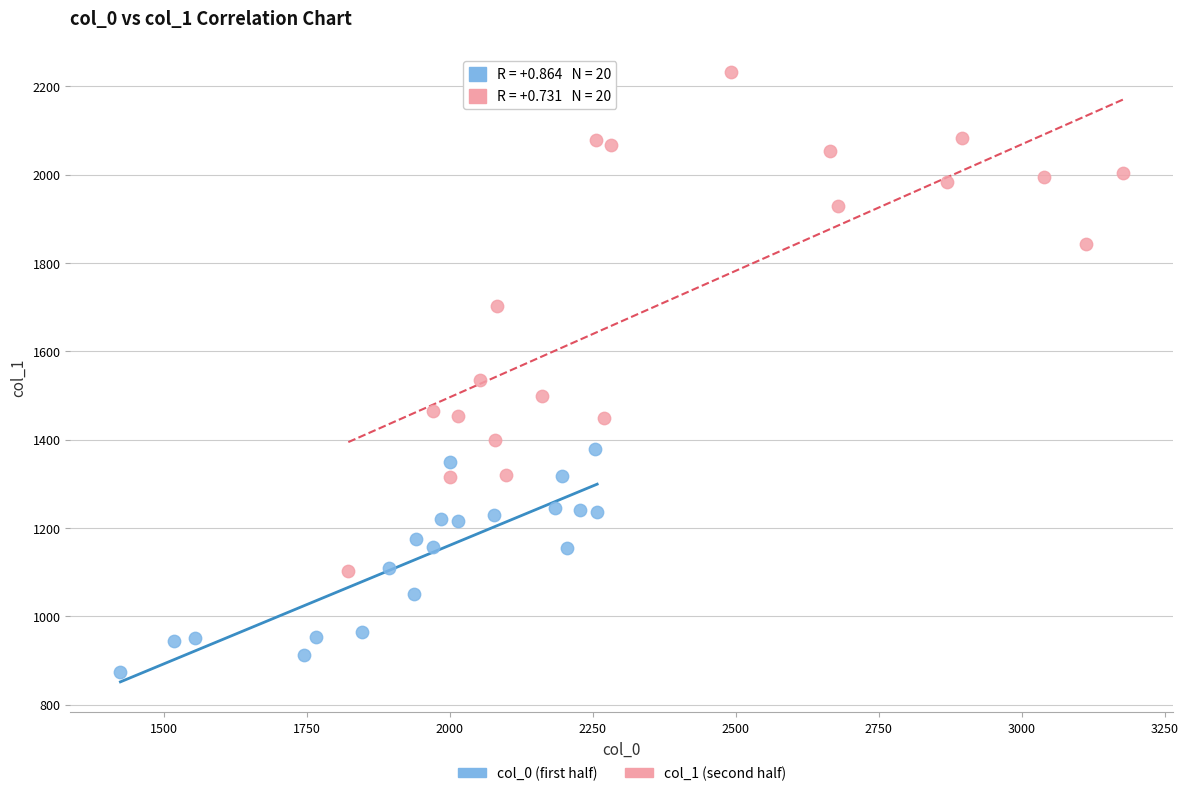

What are all the series names shown in the legend?

col_0 (first half), col_1 (second half)